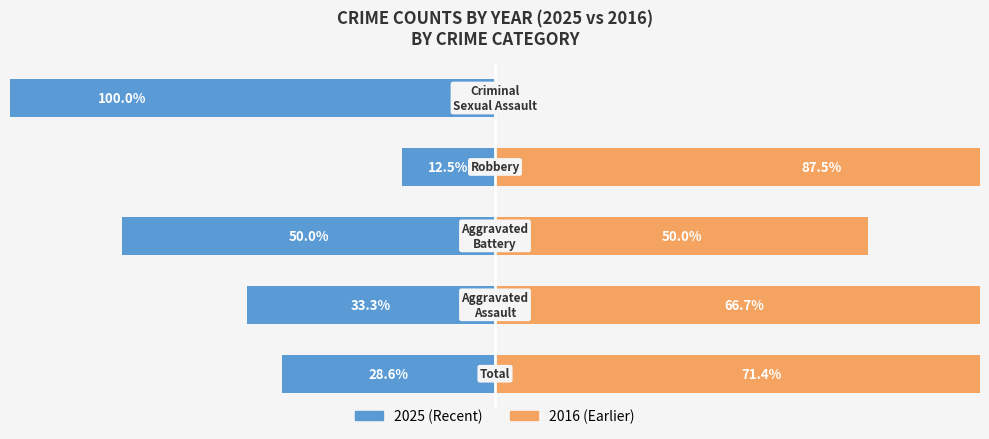

At −60, list the series in order from smallest to largest.

2025 (Recent), 2016 (Earlier)